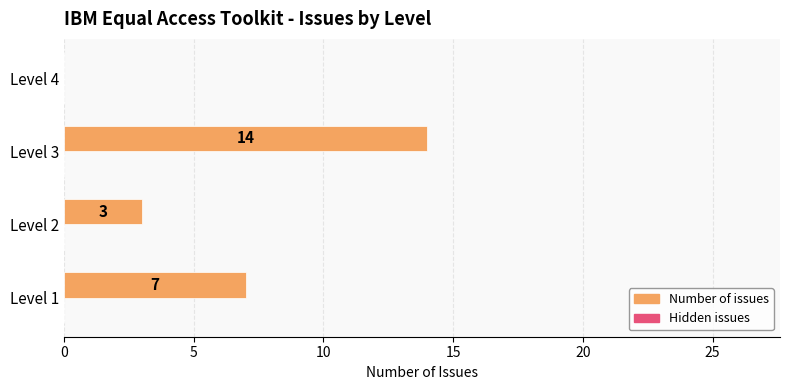

What is the sum of all values?

24